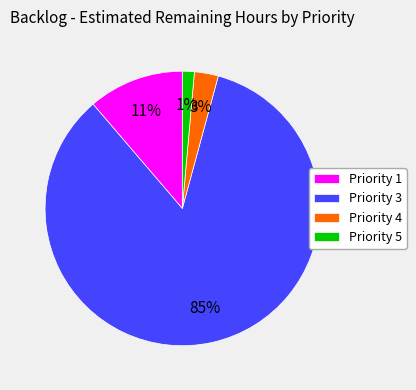

Is it true that Priority 5 is 1% of the pie?

True